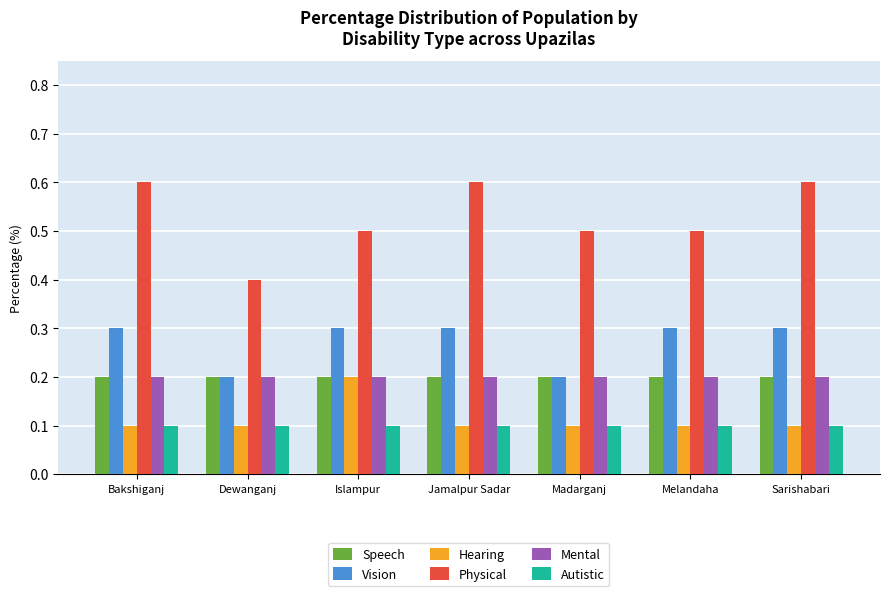

Reading right to left, list all the values displayed in this chart.

Speech: 0.2	0.2	0.2	0.2	0.2	0.2	0.2
Vision: 0.3	0.3	0.2	0.3	0.3	0.2	0.3
Hearing: 0.1	0.1	0.1	0.1	0.2	0.1	0.1
Physical: 0.6	0.5	0.5	0.6	0.5	0.4	0.6
Mental: 0.2	0.2	0.2	0.2	0.2	0.2	0.2
Autistic: 0.1	0.1	0.1	0.1	0.1	0.1	0.1